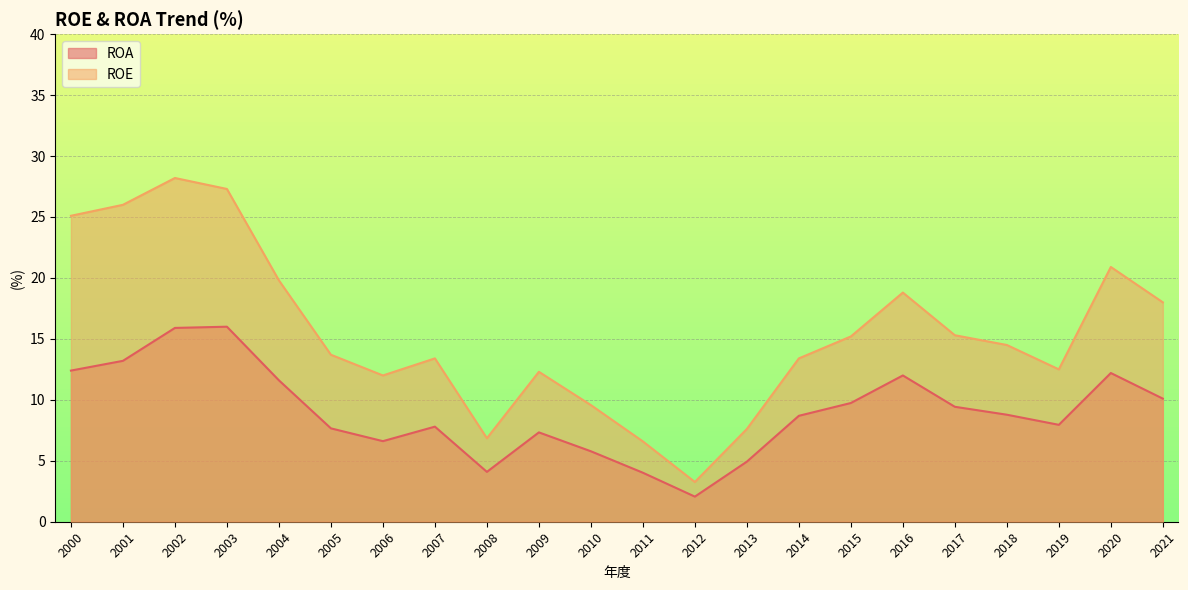

What is the spread (max minus min) of values at 2017?

5.9